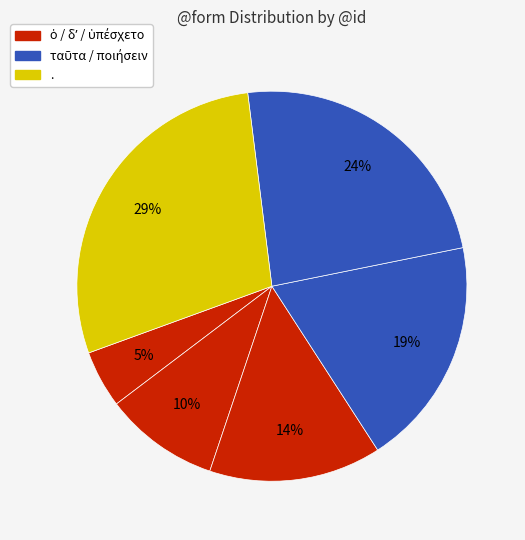

How many slices are in this pie chart?

6